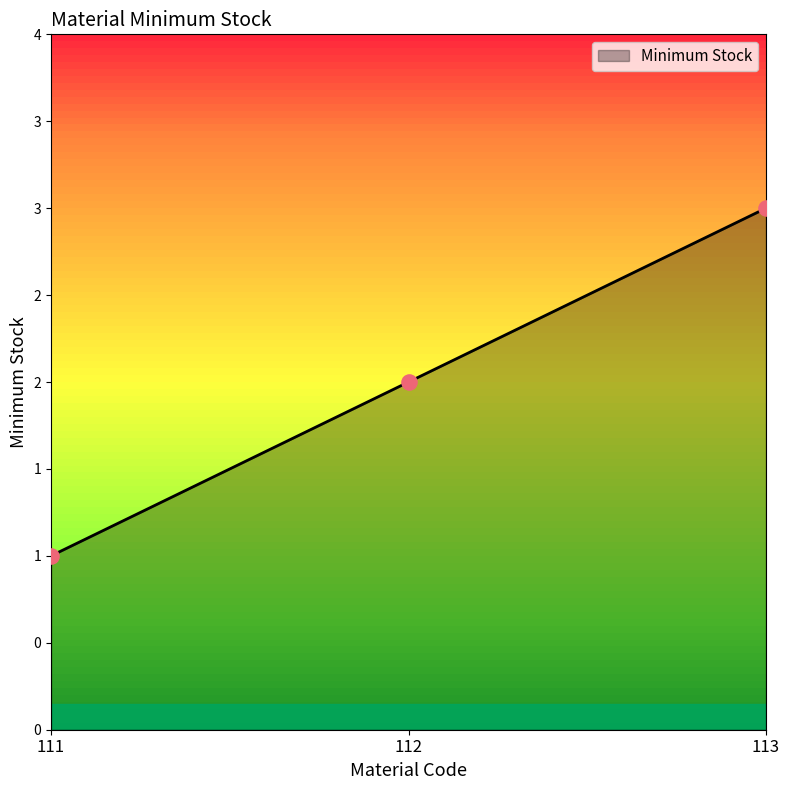

Does the chart have visible grid lines?

No